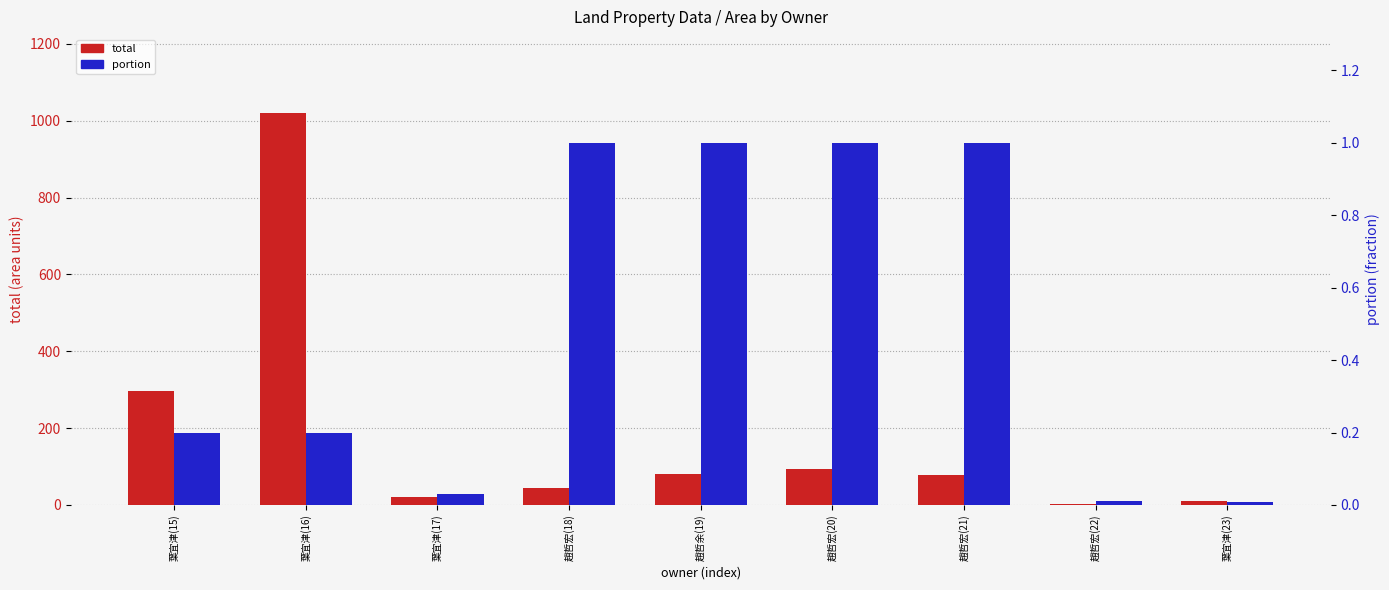

The portion series shows 1.0 at 趙哲宏(18). True or false?

True